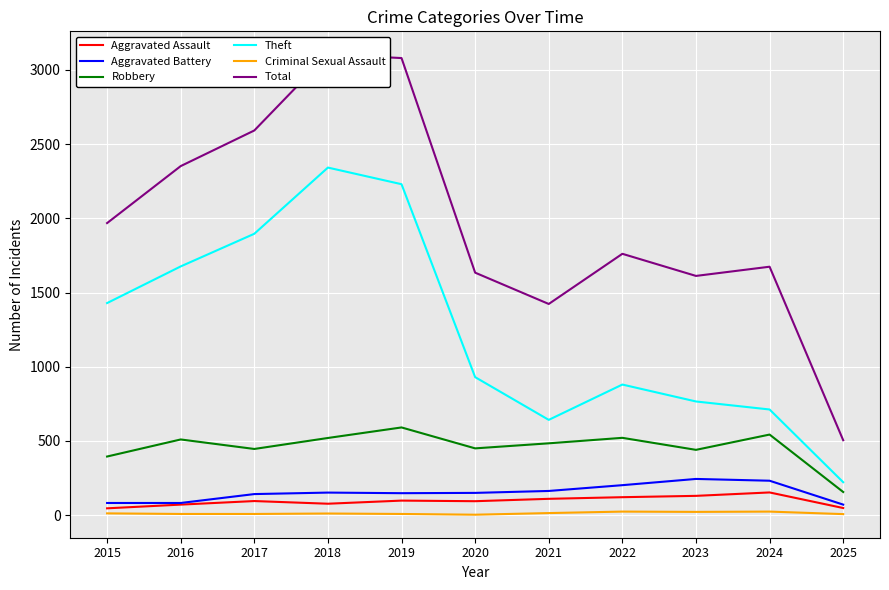

Reading left to right, list all the values displayed in this chart.

Aggravated Assault: 2015=46	2016=71	2017=95	2018=77	2019=98	2020=94	2021=110	2022=121	2023=130	2024=153	2025=48
Aggravated Battery: 2015=82	2016=82	2017=142	2018=152	2019=148	2020=150	2021=163	2022=202	2023=244	2024=232	2025=71
Robbery: 2015=395	2016=510	2017=446	2018=520	2019=591	2020=450	2021=484	2022=521	2023=440	2024=543	2025=156
Theft: 2015=1429	2016=1676	2017=1896	2018=2342	2019=2230	2020=930	2021=642	2022=880	2023=766	2024=712	2025=222
Criminal Sexual Assault: 2015=12	2016=8	2017=8	2018=11	2019=8	2020=3	2021=14	2022=24	2023=22	2024=24	2025=7
Total: 2015=1968	2016=2352	2017=2592	2018=3105	2019=3080	2020=1634	2021=1423	2022=1761	2023=1612	2024=1674	2025=505